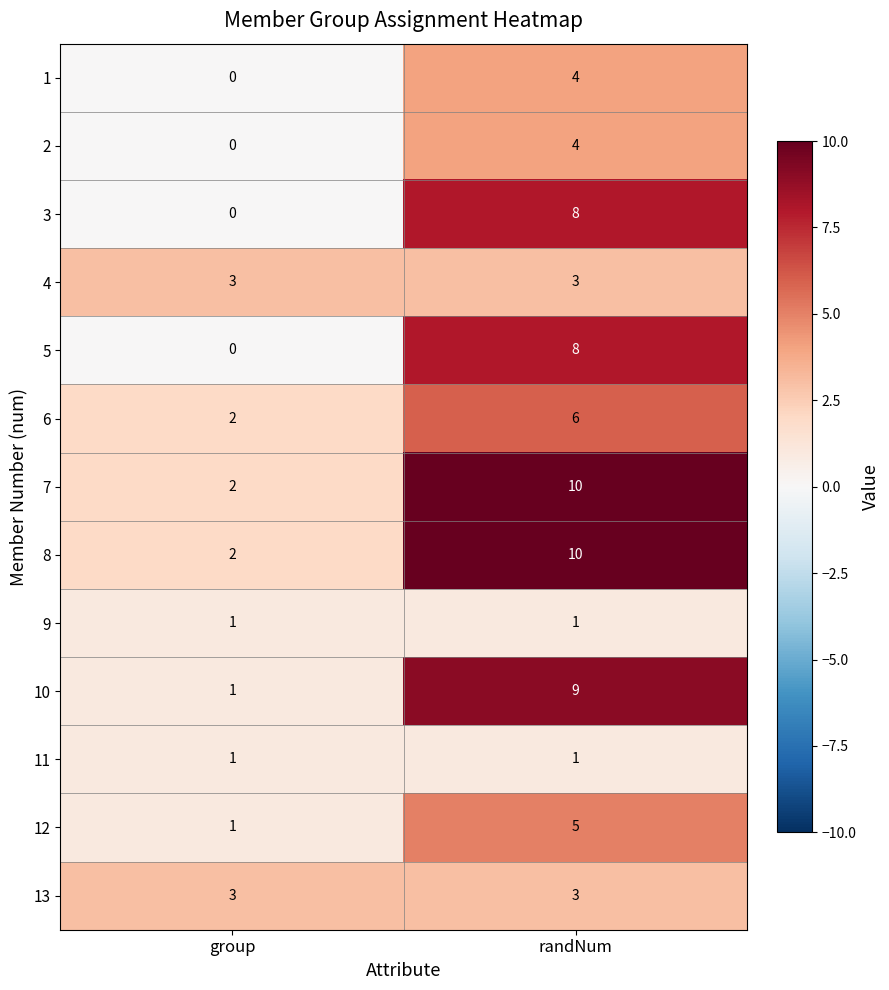

Which label corresponds to the smallest value in the chart?

group